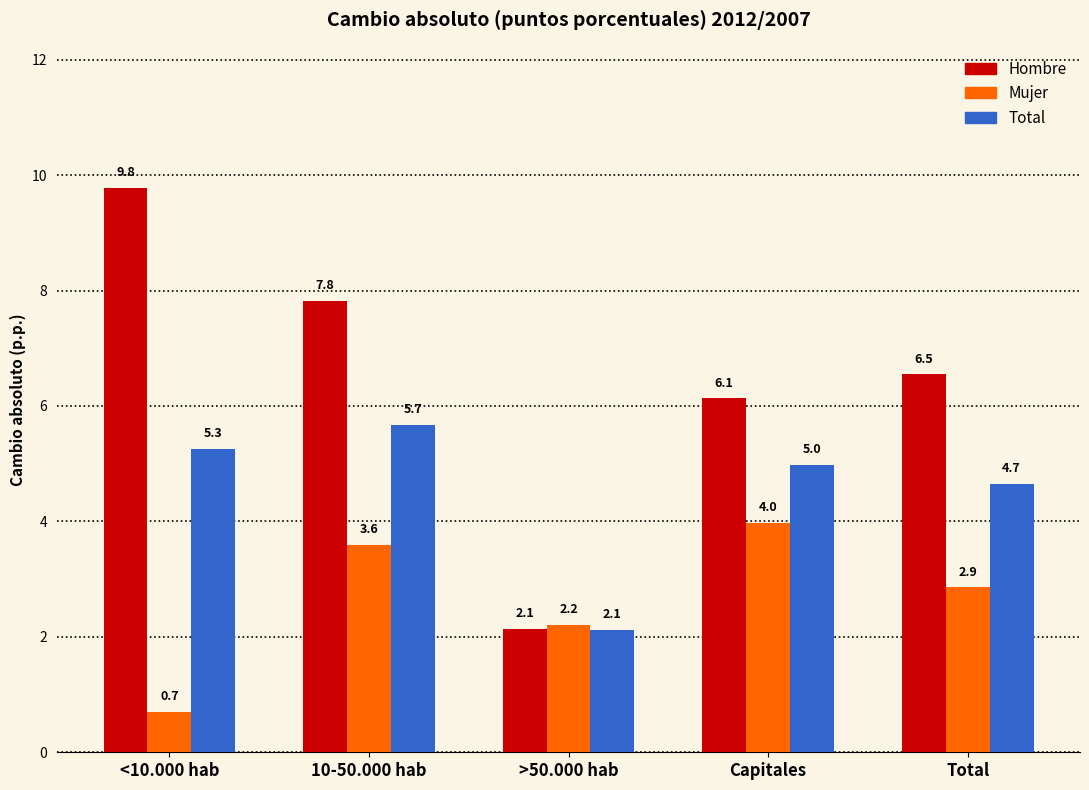

Reading left to right, extract all data points from this chart.

Hombre: 9.8	7.8	2.1	6.1	6.5
Mujer: 0.7	3.6	2.2	4.0	2.9
Total: 5.3	5.7	2.1	5.0	4.7